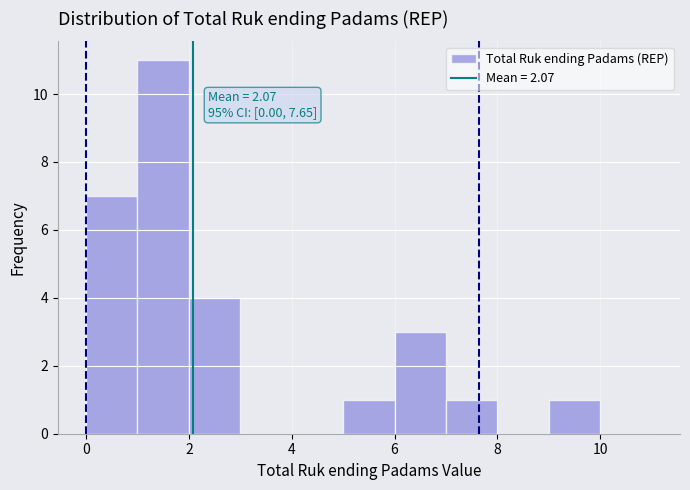

Over which range of the x-axis is the bar tallest?

1 to 2